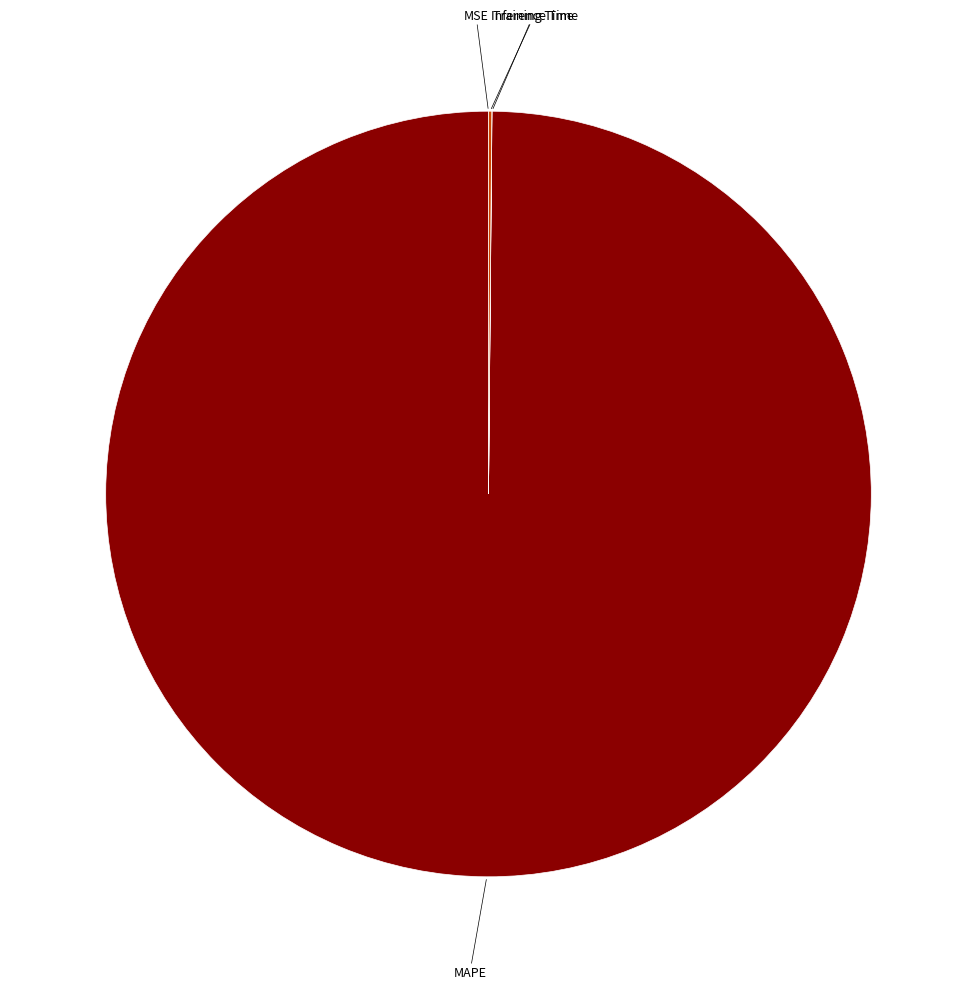

What is the largest slice in the pie chart?

MAPE